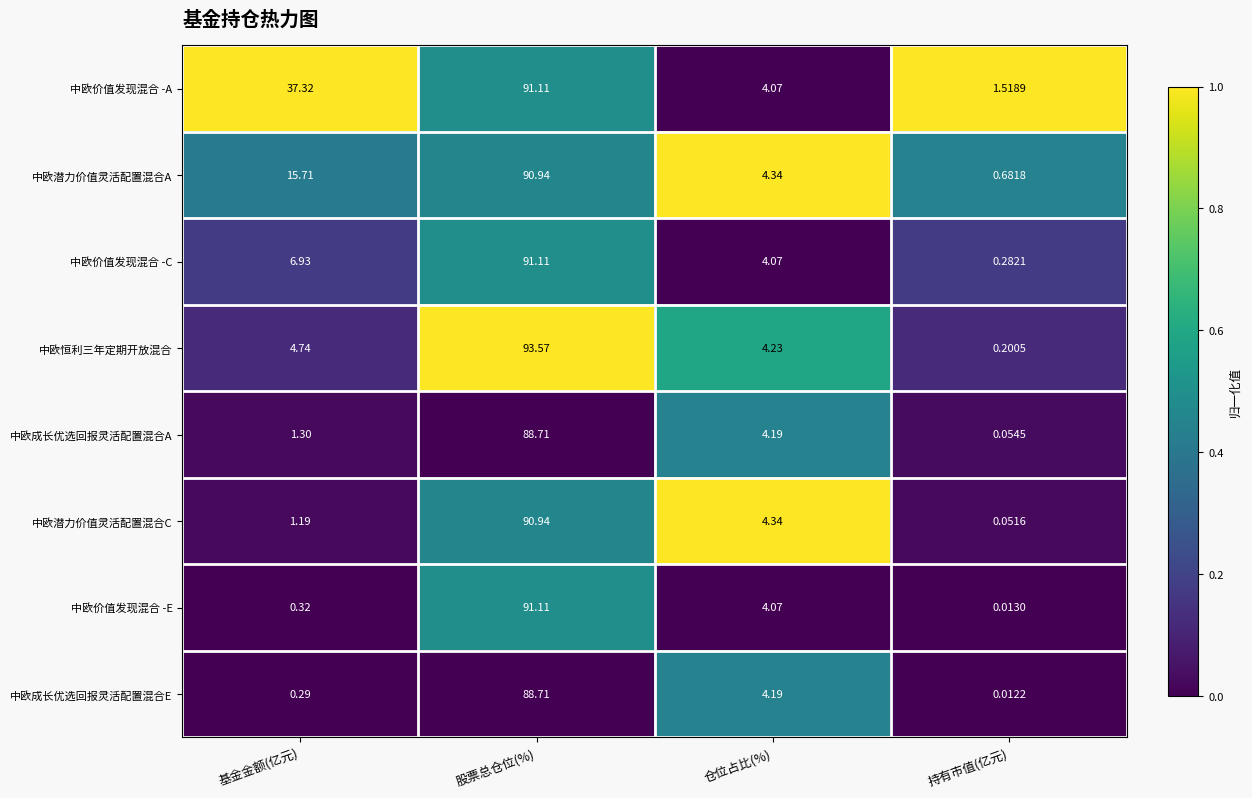

Which label corresponds to the smallest value in the chart?

持有市值(亿元)